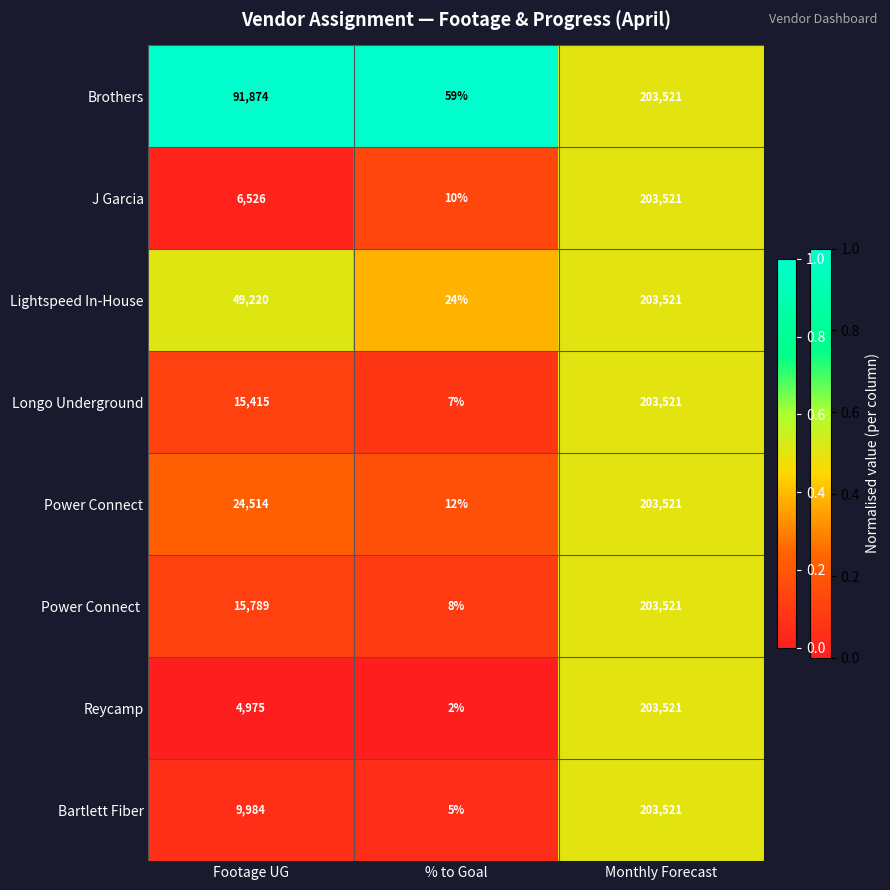

What is the maximum value shown in the chart?

203521